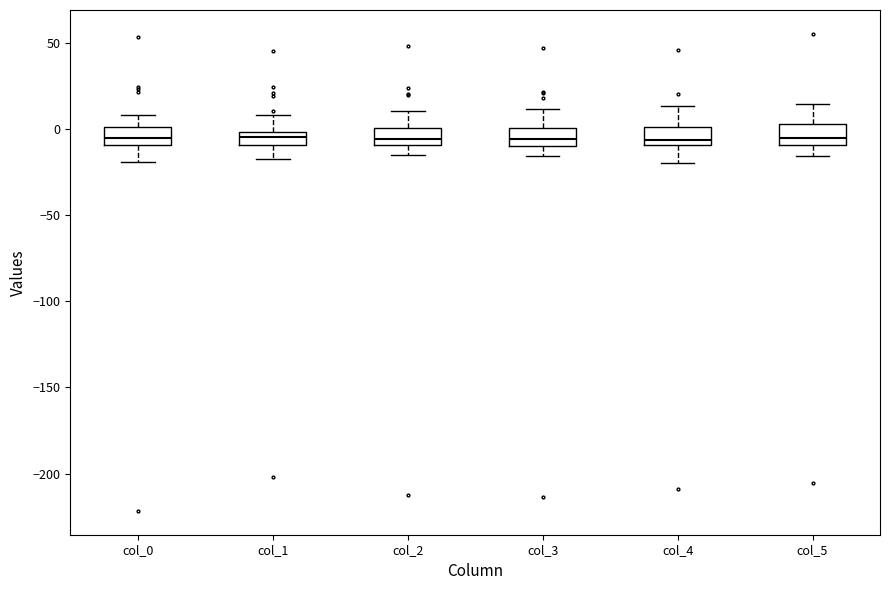

Where does the upper whisker of the box for col_3 end on the y-axis? The values are not printed on the chart, so give them approximately, as read against the axis.

10